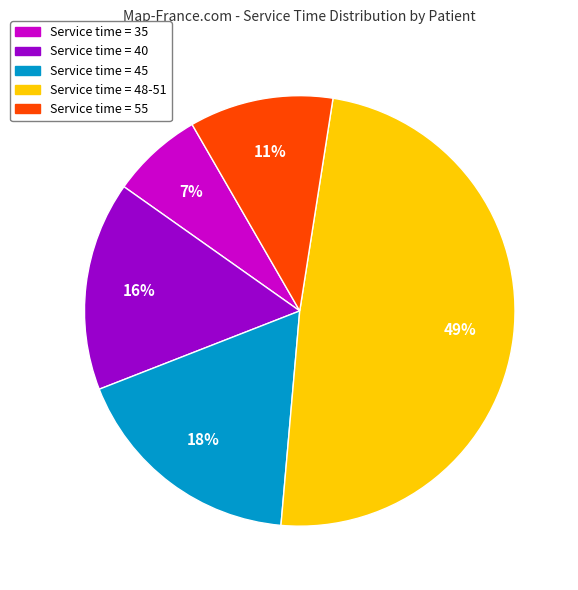

Between Service time = 45 and Service time = 48-51, which is larger?

Service time = 48-51